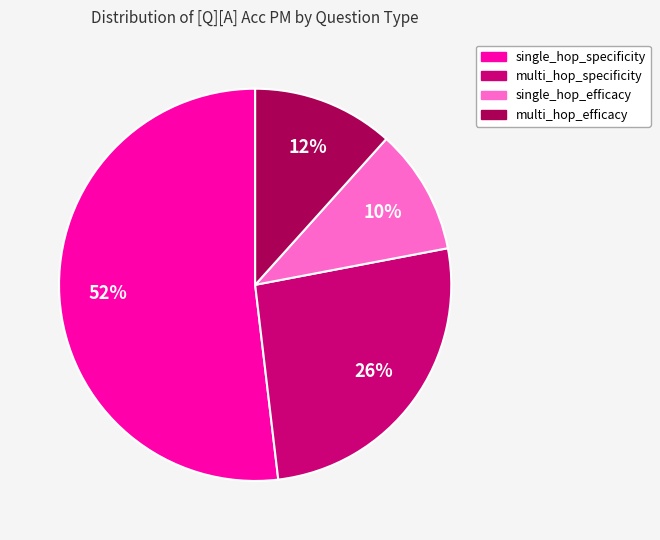

Is single_hop_specificity the majority of the pie?

Yes